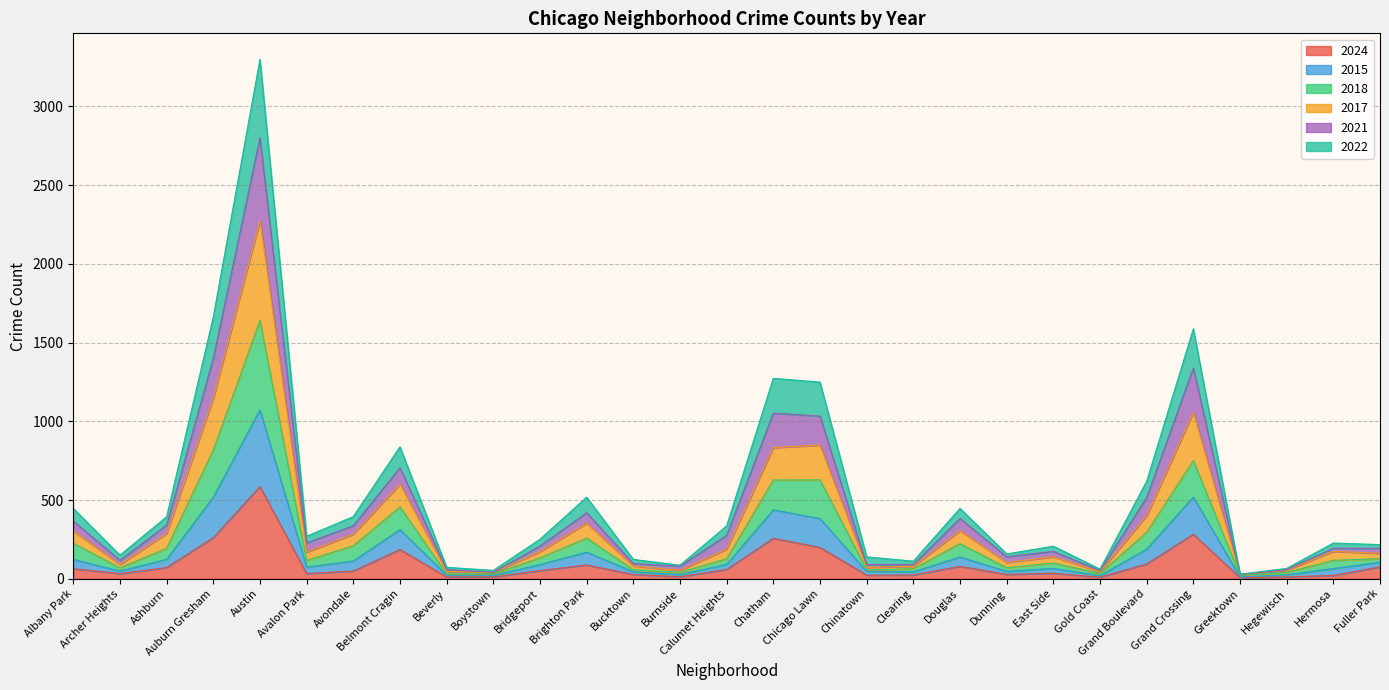

What is the maximum value for 2024?

585